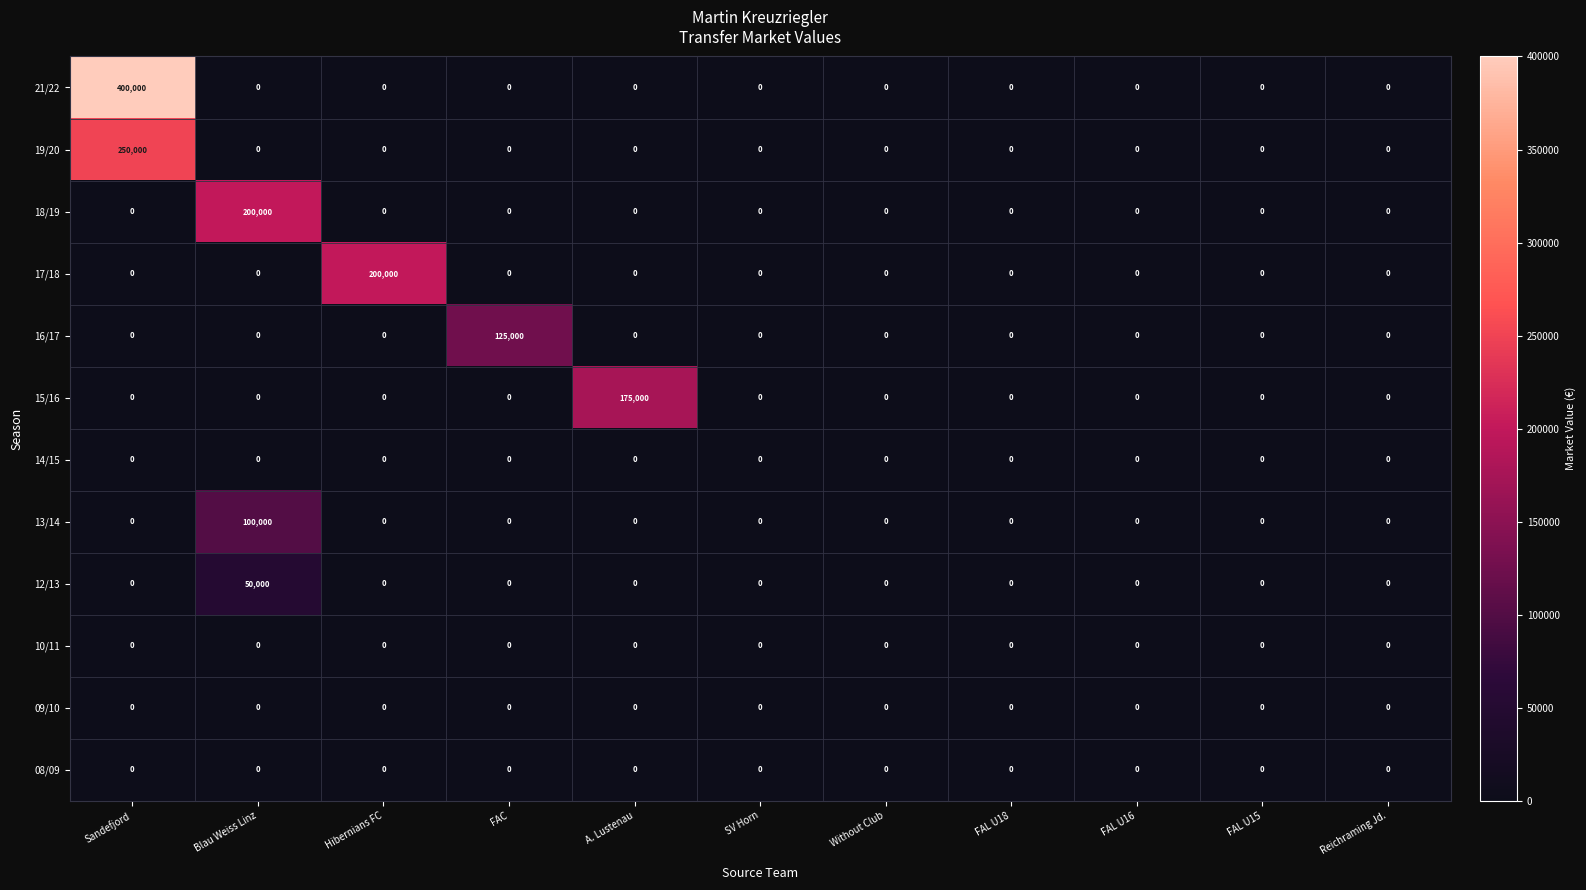

Between A. Lustenau and FAL U16, which series saw the biggest shift?

15/16